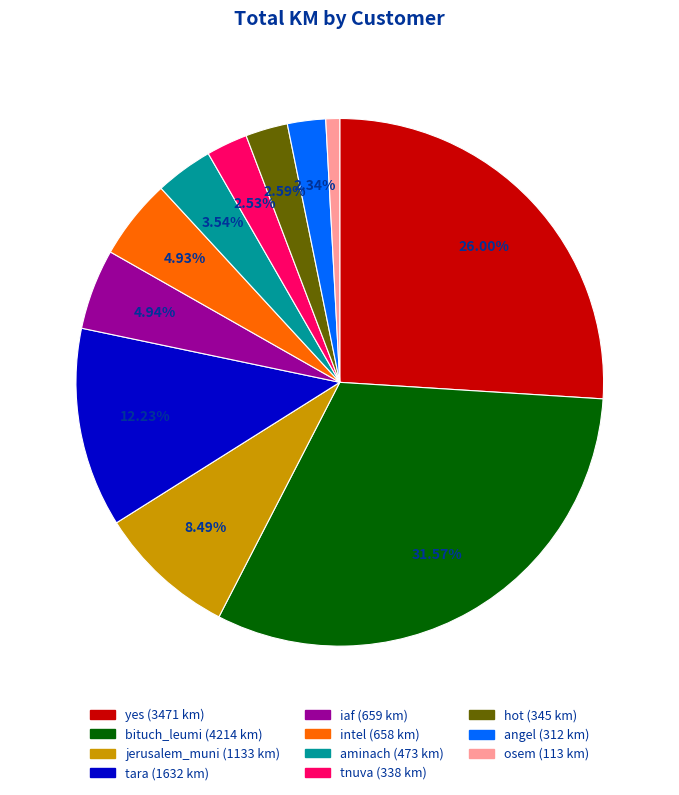

How many segments does this pie chart have?

11